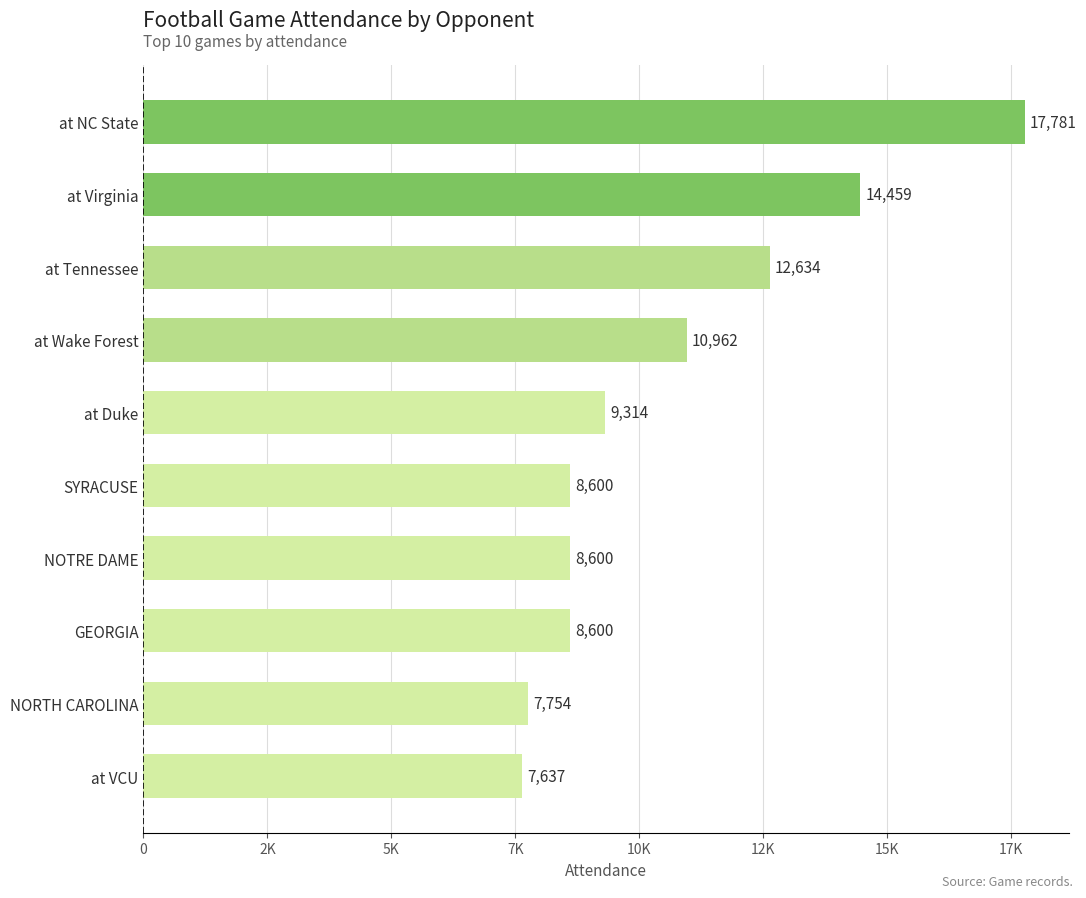

Does the chart contain any negative values?

No